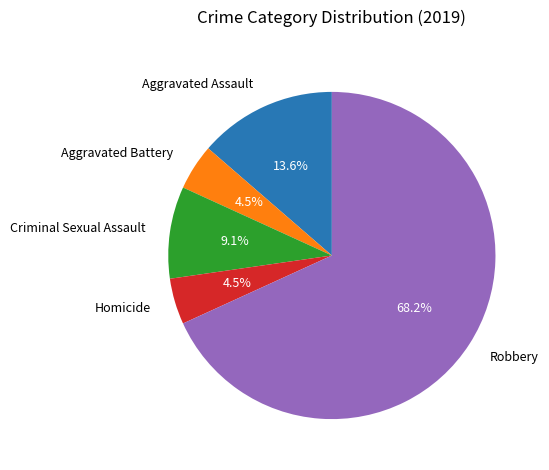

Between Aggravated Assault and Robbery, which is larger?

Robbery